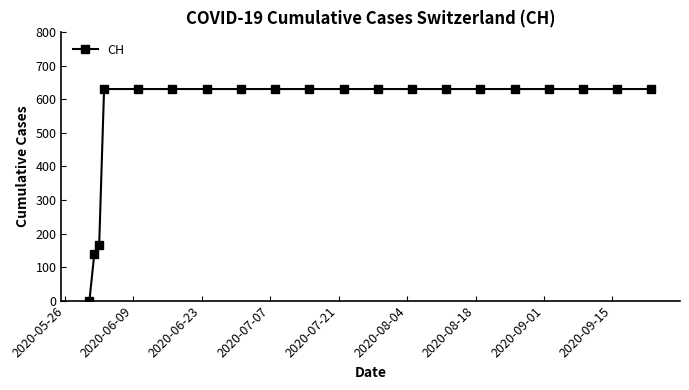

What is the value of the 12th point from the left?

631